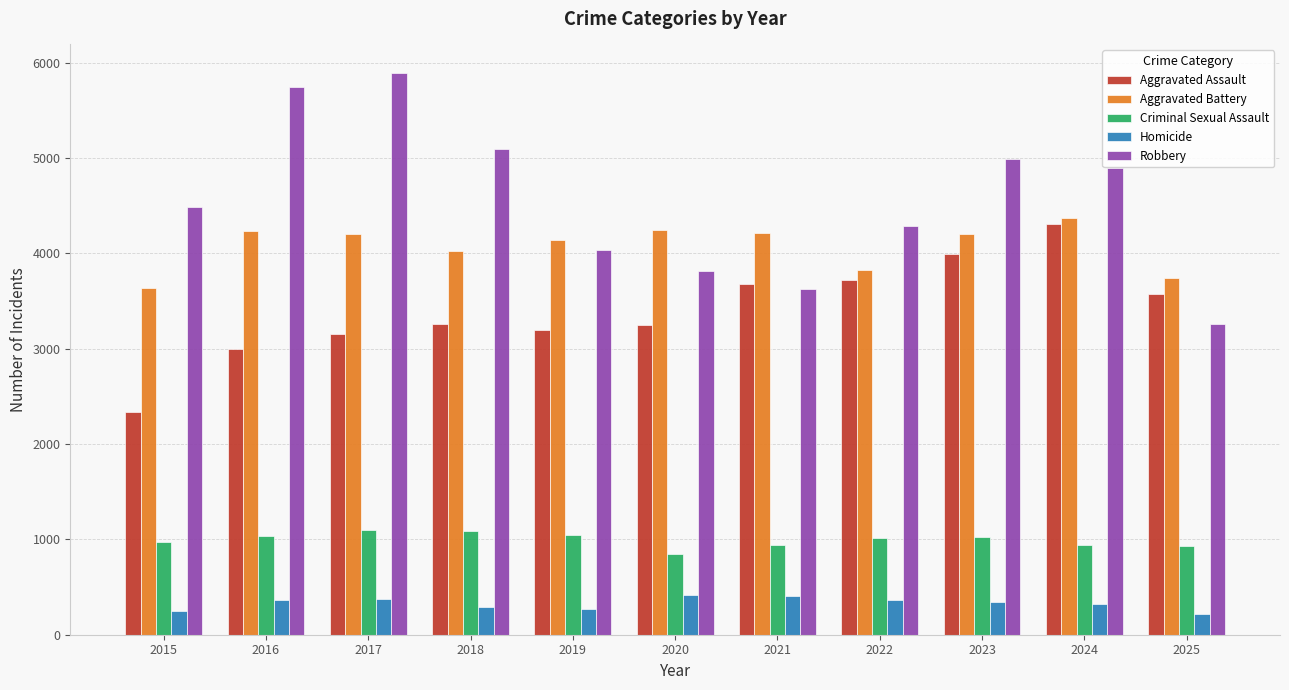

What is the minimum value for Criminal Sexual Assault?

850